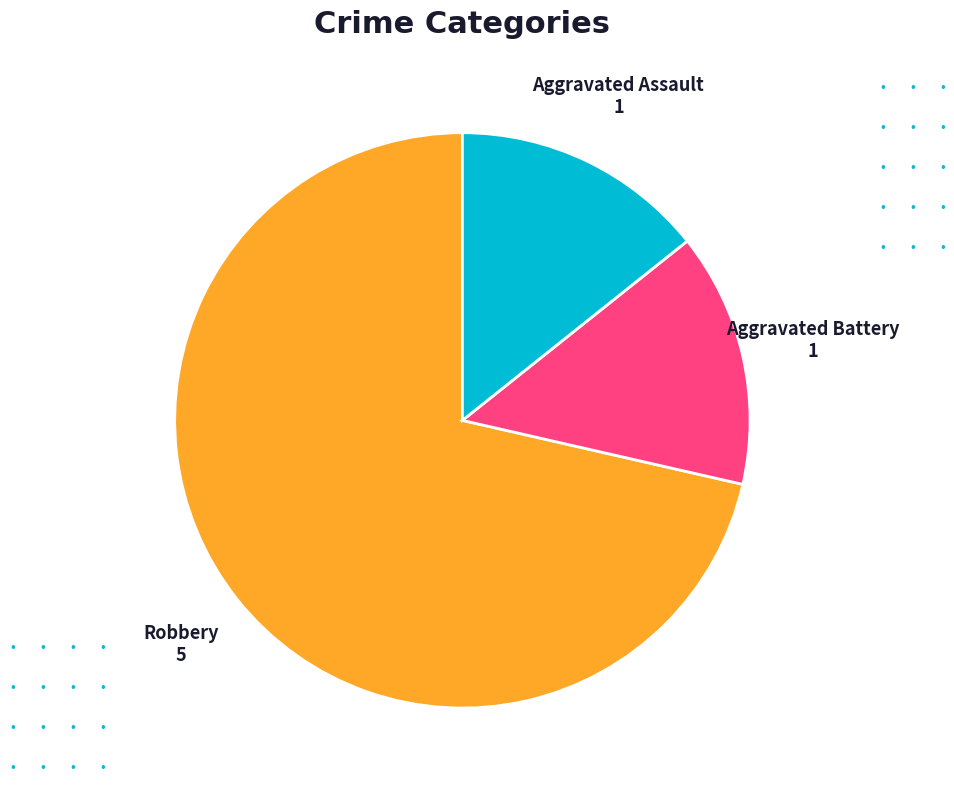

The Aggravated Battery slice represents 14% of the pie. True or false?

True